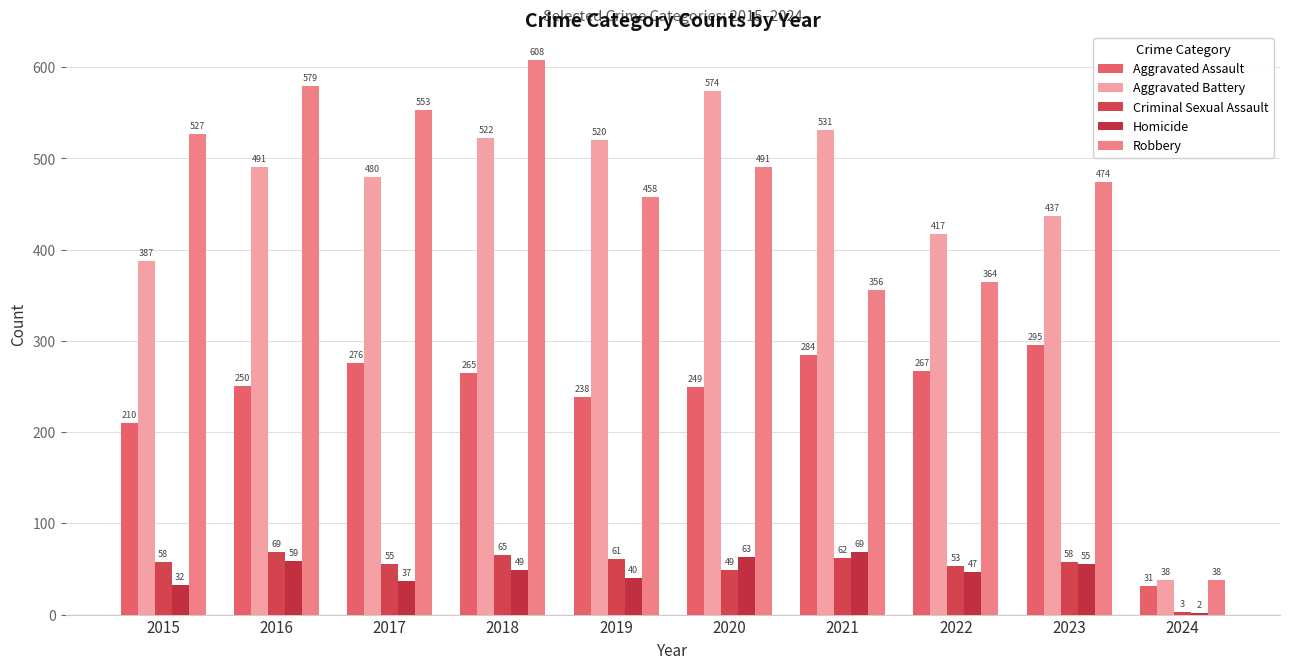

Where does the Aggravated Assault series first go above 265?

2017